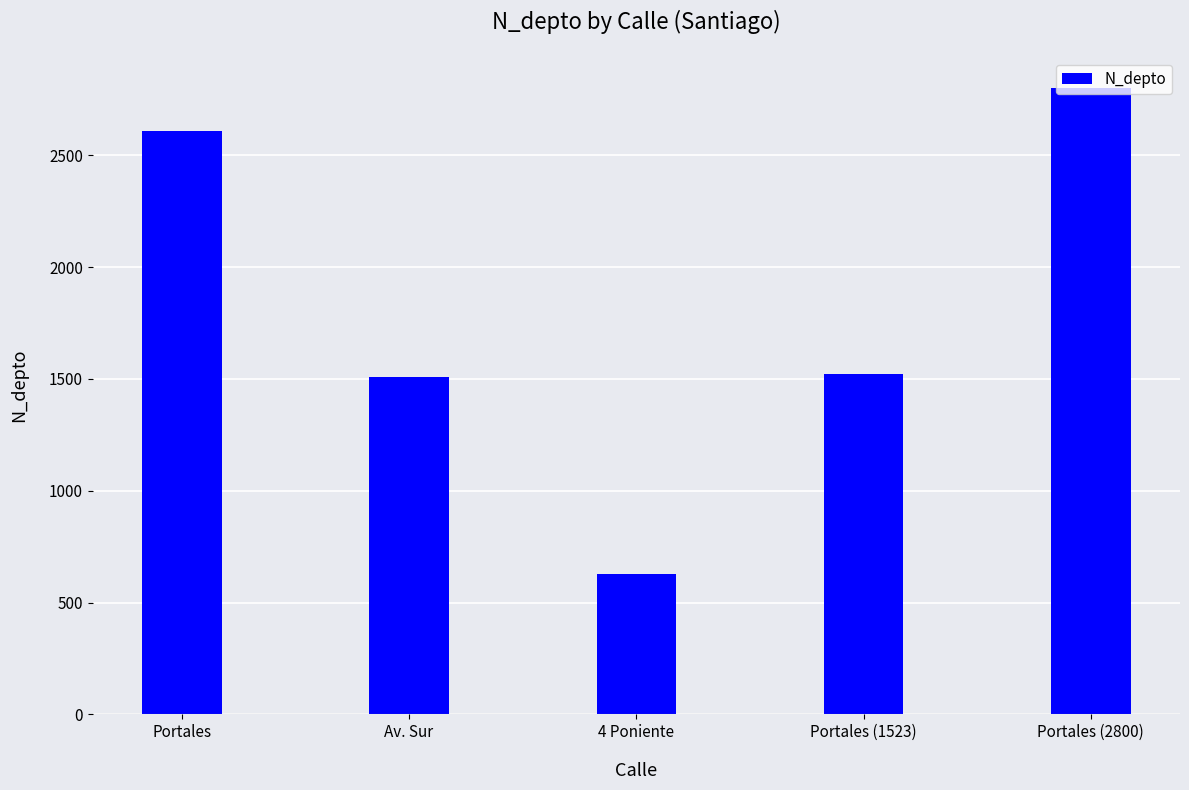

Which category has the highest value across all series?

Portales (2800)